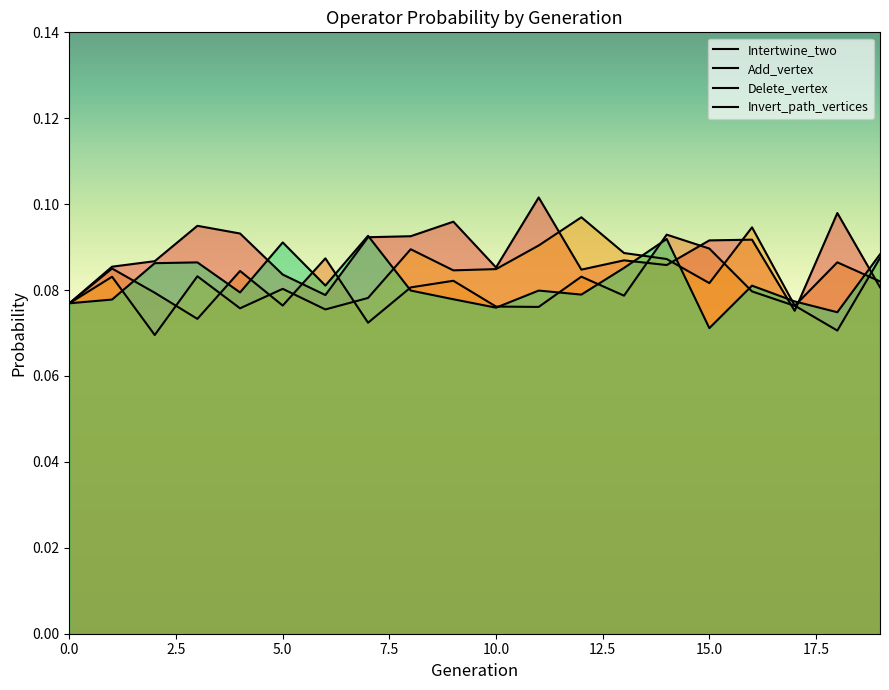

Is it true that Intertwine_two equals 0.1 at 11?

False